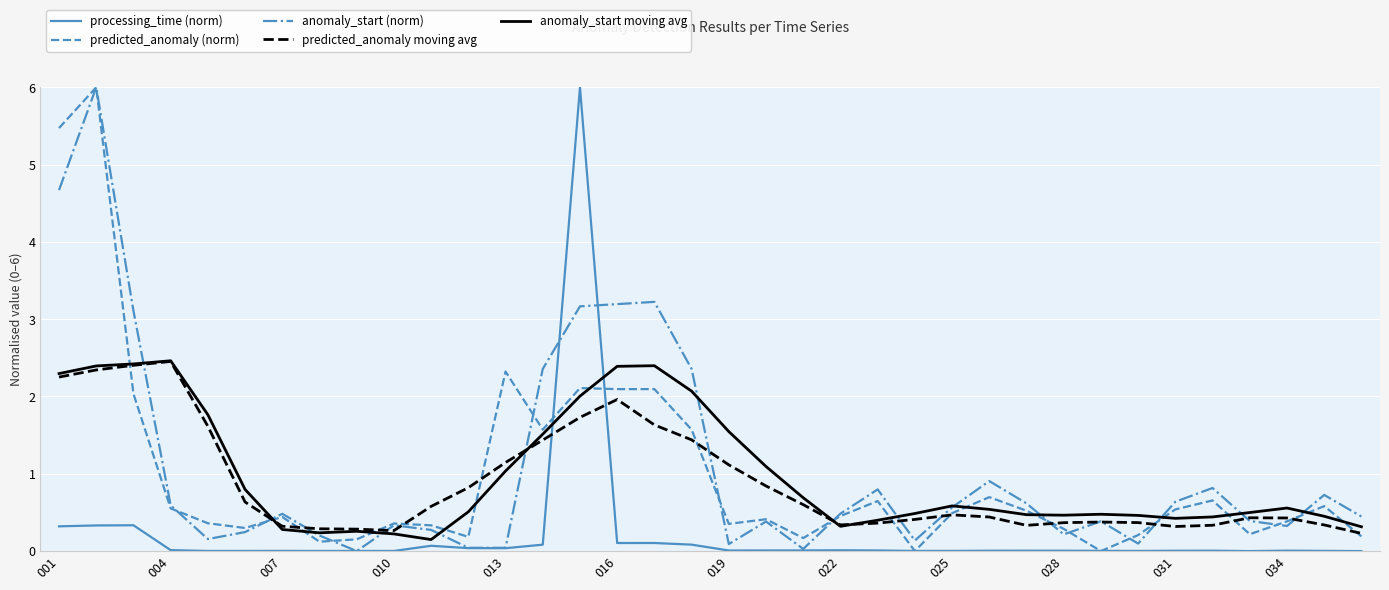

At how many categories does at least one series exceed 2?

10